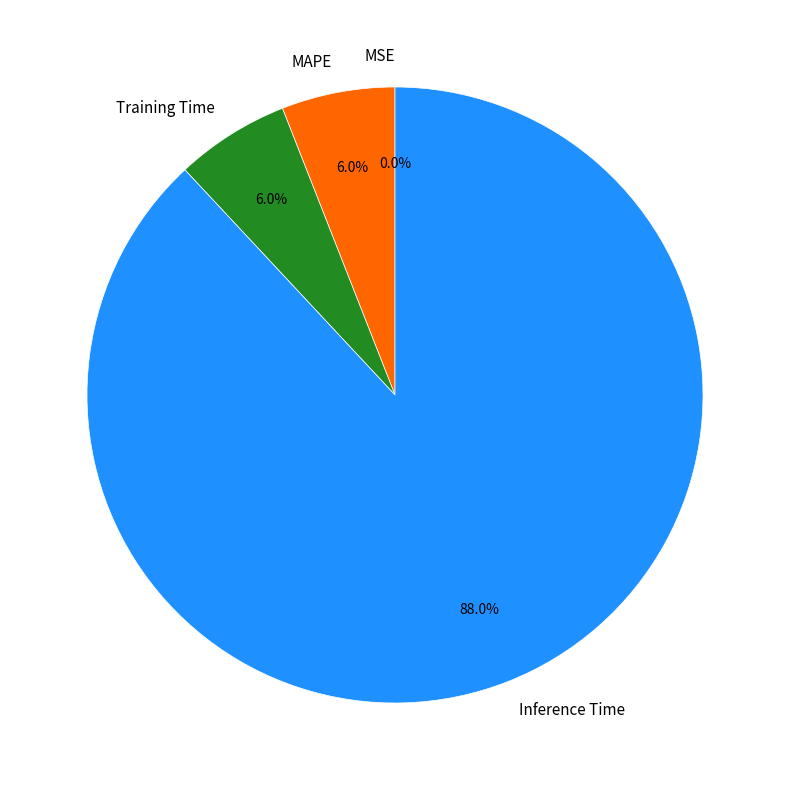

What percentage do MAPE and Inference Time together represent?

94.0%